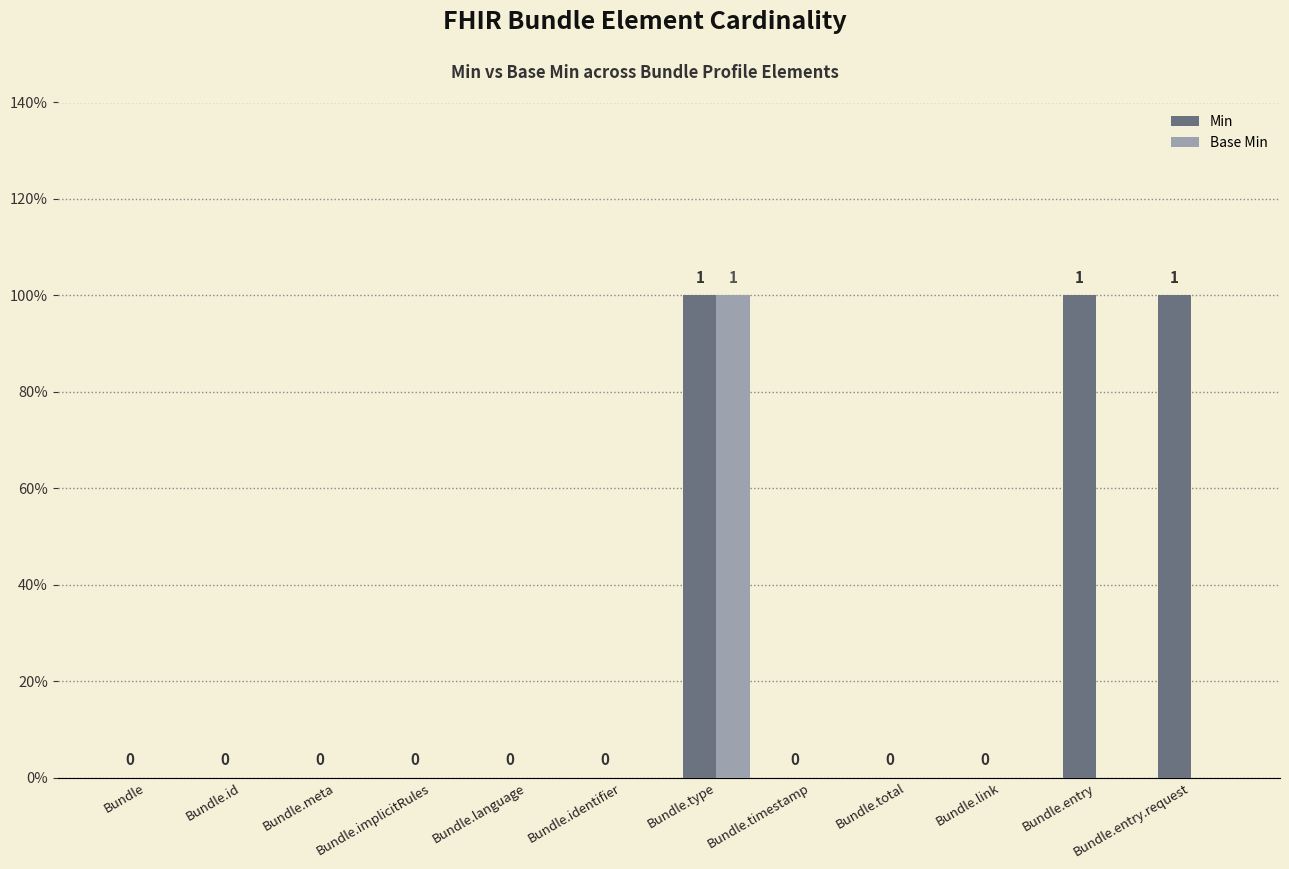

Reading left to right, extract all data points from this chart.

Min: Bundle=0	Bundle.id=0	Bundle.meta=0	Bundle.implicitRules=0	Bundle.language=0	Bundle.identifier=0	Bundle.type=1	Bundle.timestamp=0	Bundle.total=0	Bundle.link=0	Bundle.entry=1	Bundle.entry.request=1
Base Min: Bundle=0	Bundle.id=0	Bundle.meta=0	Bundle.implicitRules=0	Bundle.language=0	Bundle.identifier=0	Bundle.type=1	Bundle.timestamp=0	Bundle.total=0	Bundle.link=0	Bundle.entry=0	Bundle.entry.request=0